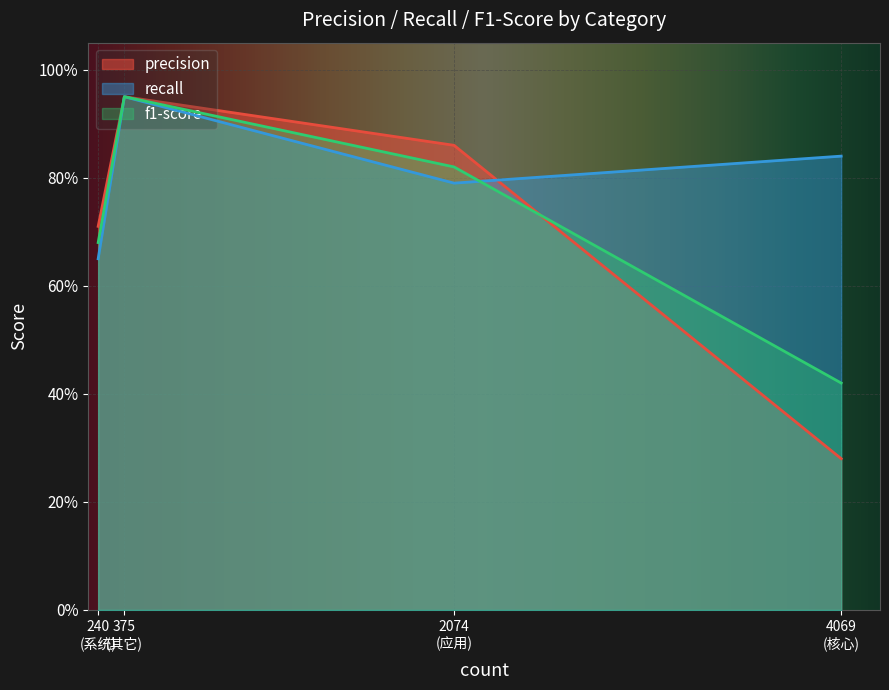

Where is the first local maximum for recall?

375
(其它)